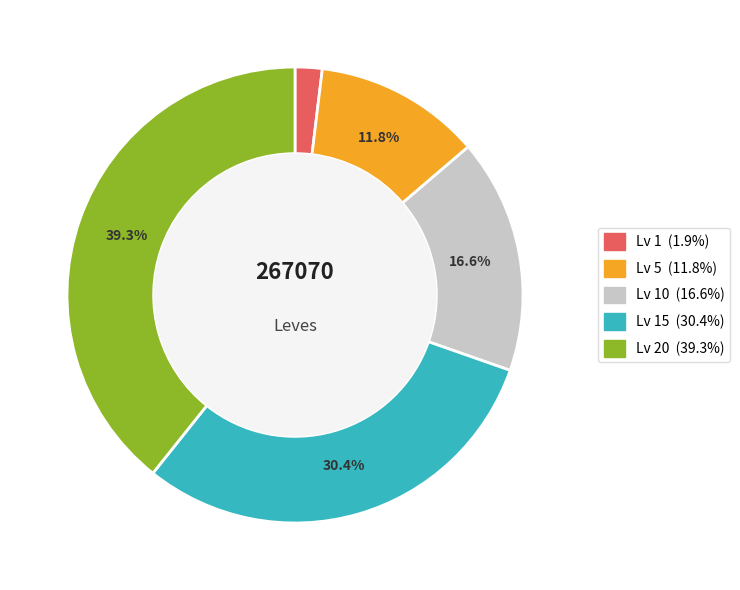

Is there a majority slice in this chart?

No